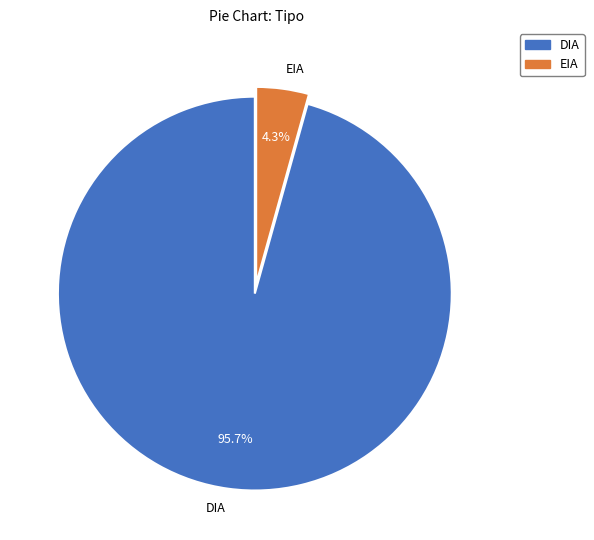

Is it true that DIA is 82% of the pie?

False